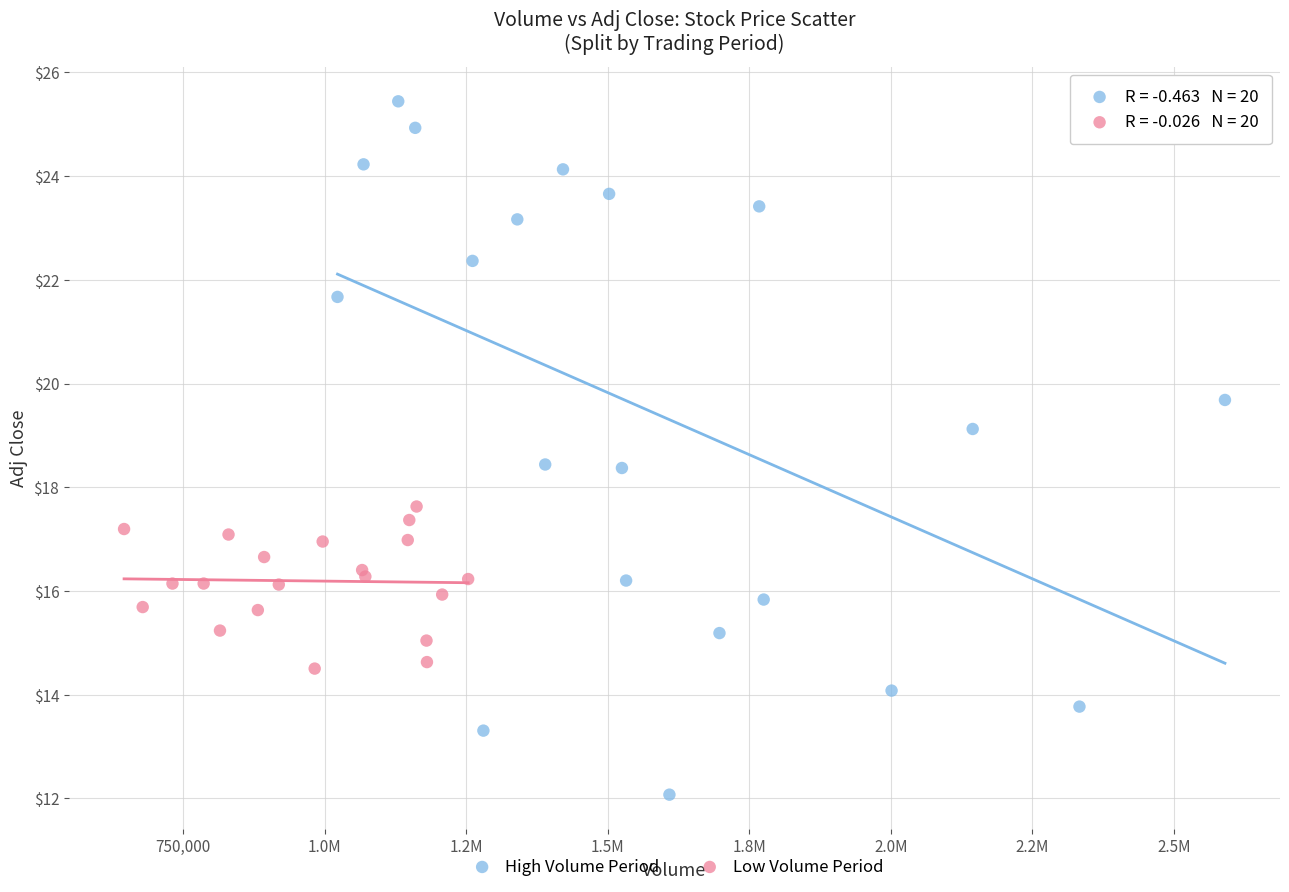

Which series has the largest Y range (max minus min)?

High Volume Period